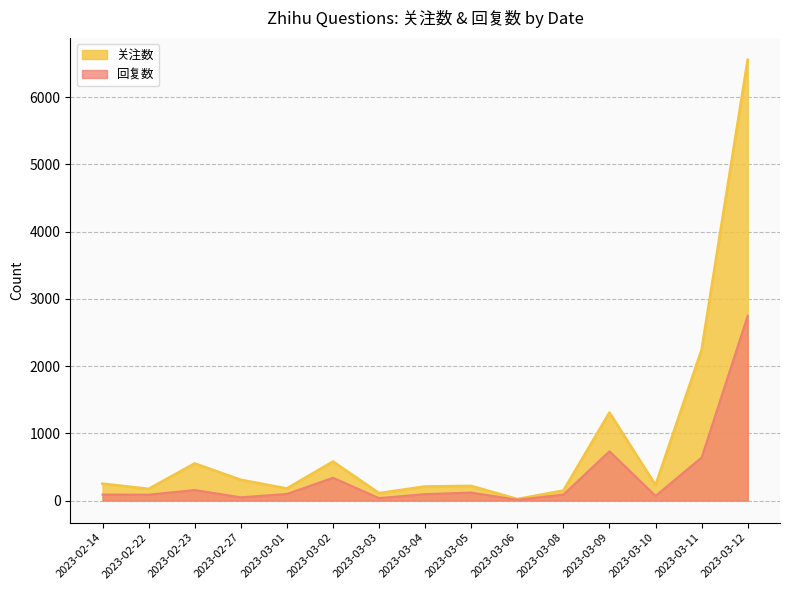

How many interior local peaks does the 关注数 series have?

4